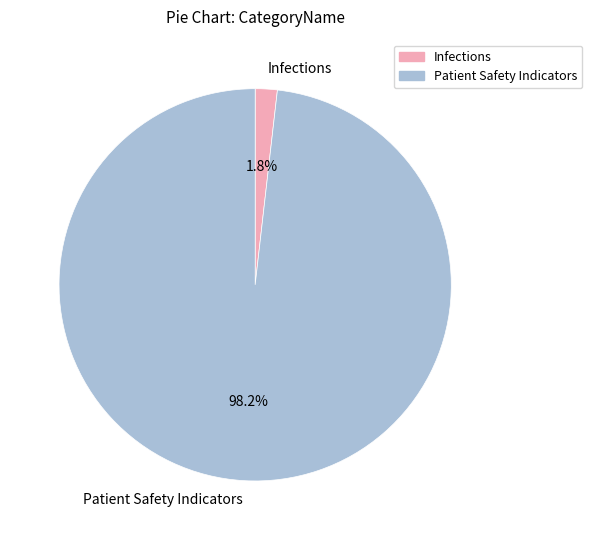

Does Patient Safety Indicators represent more than half of the total?

Yes